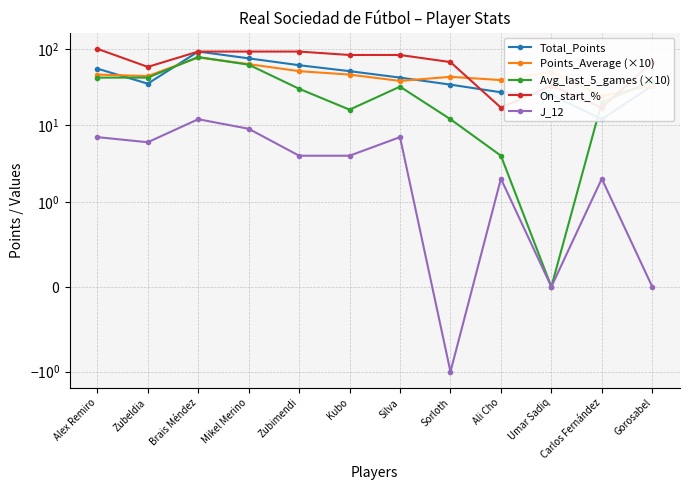

What is the label of the 11th point from the left?

Carlos Fernández